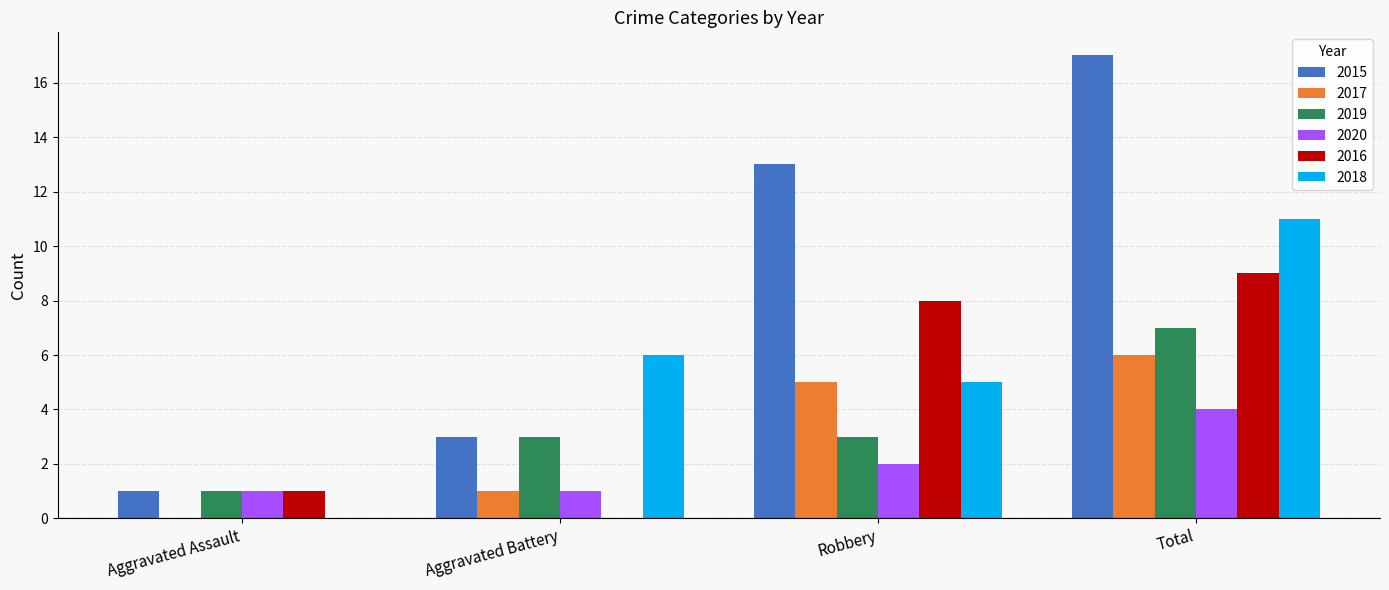

Which series has the largest total across all categories?

2015